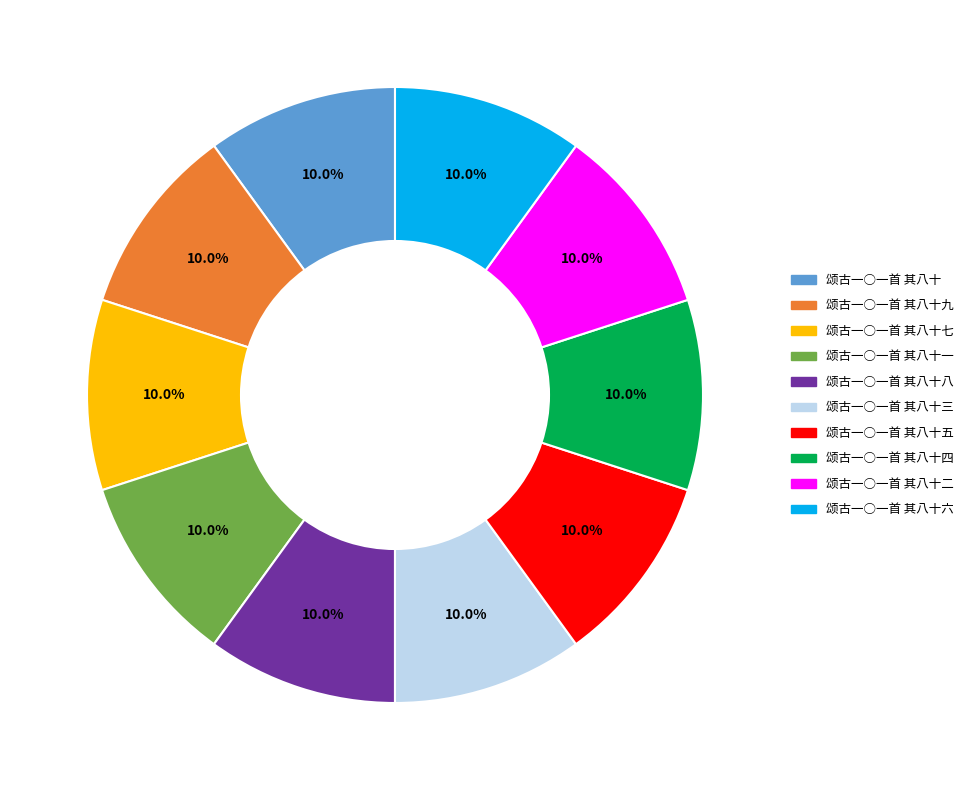

Approximately how many times larger is the value at 颂古一○一首 其八十五 compared to 颂古一○一首 其八十?

1.0